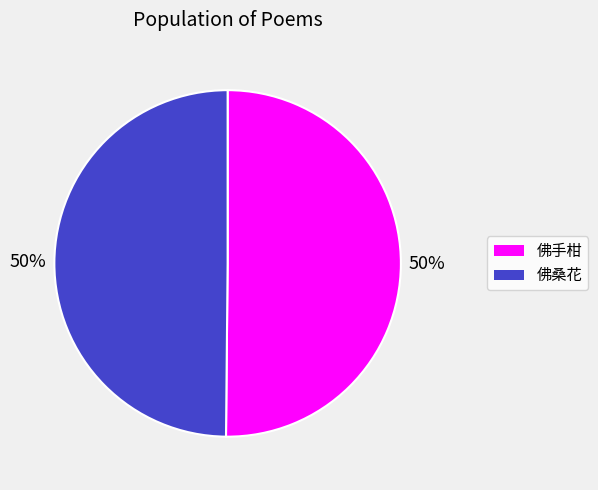

Count the number of slices in the pie.

2